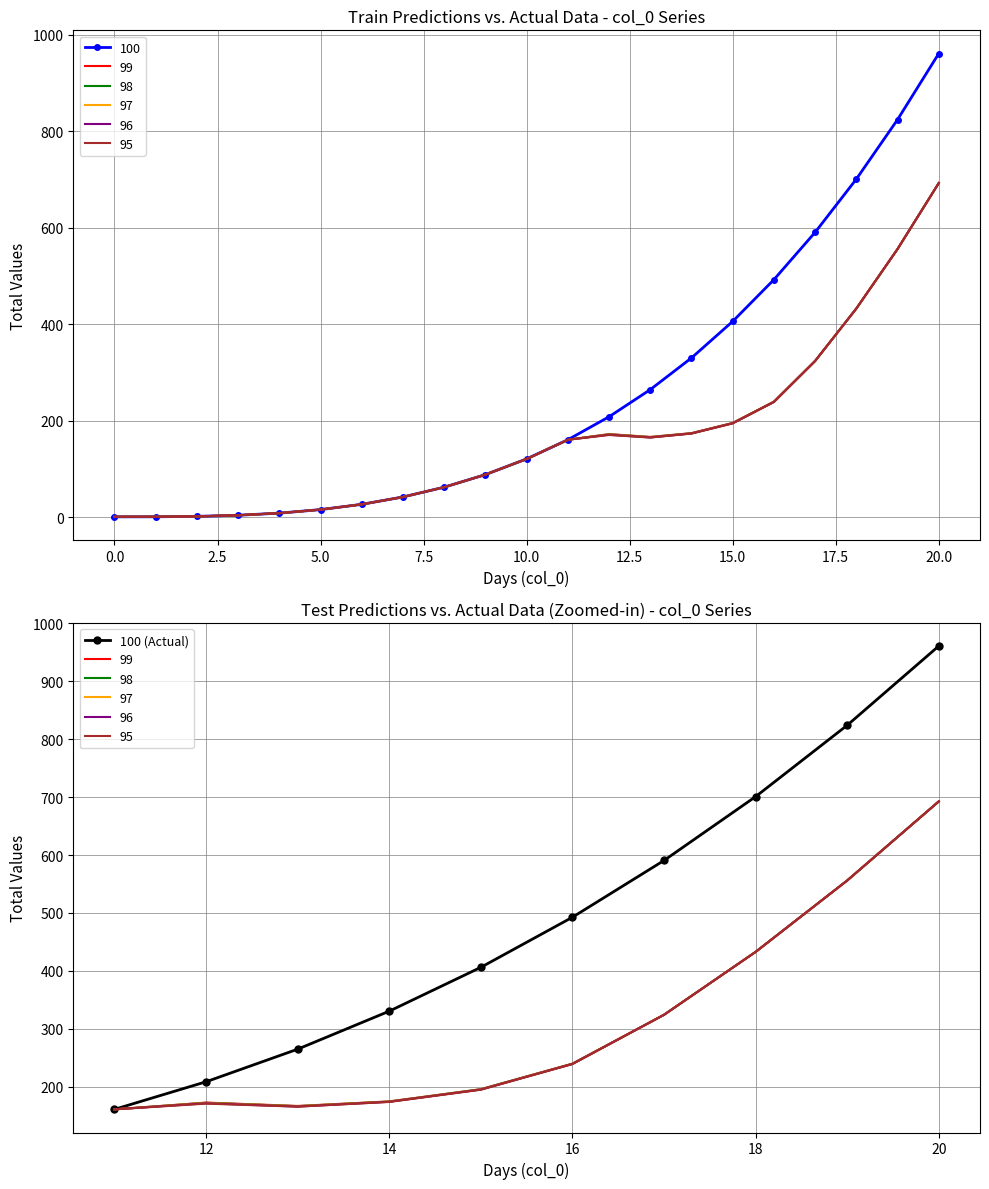

What is the smallest value displayed?

160.7